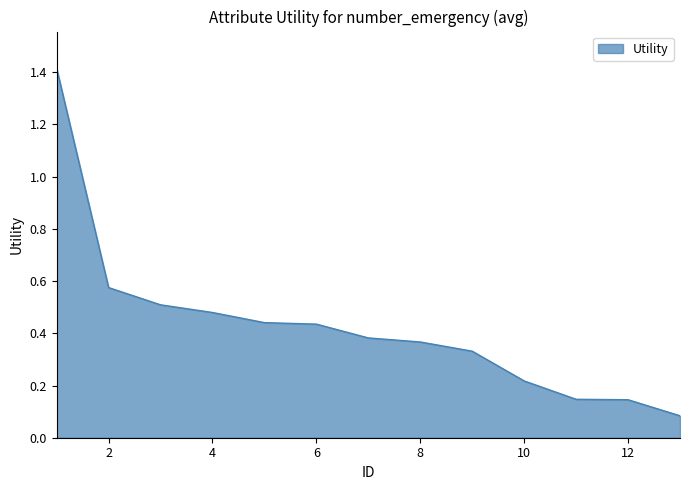

What is the sum of all values?

5.5